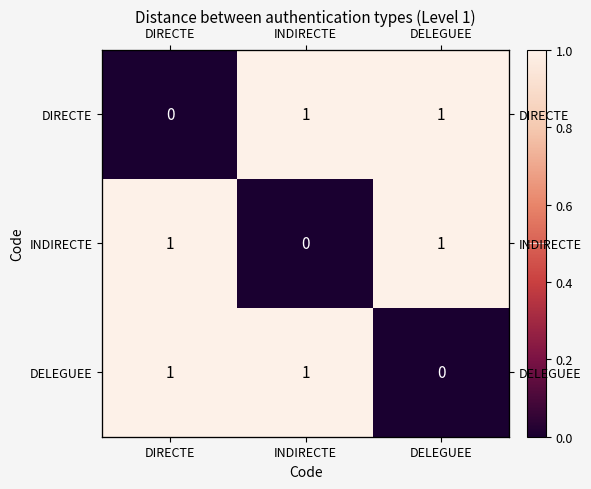

At which category does the chart reach its peak across all series?

INDIRECTE